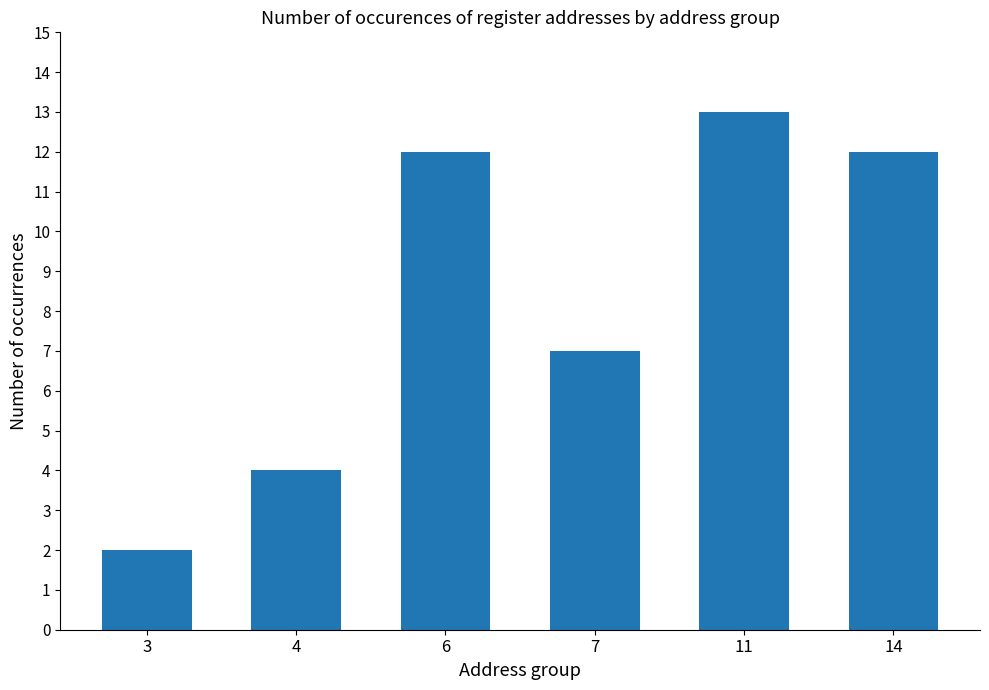

What is the change in value from 4 to 11?

+9